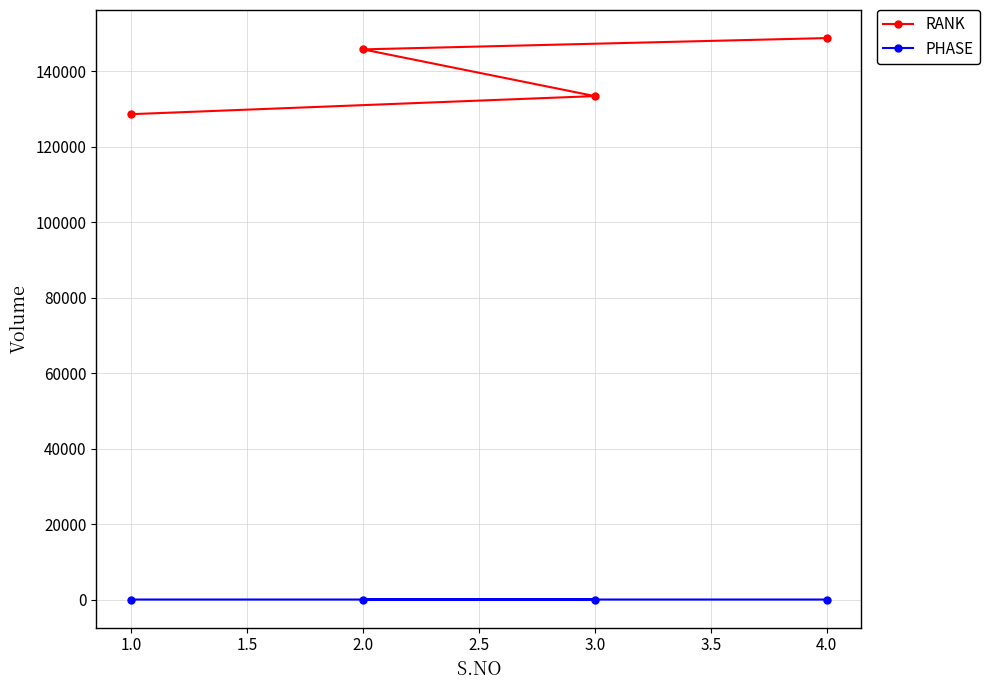

Is this an area chart (filled region under the line)?

No